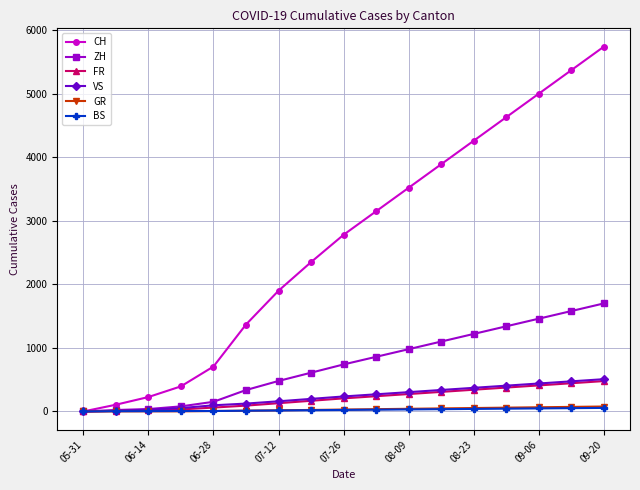

Which series has the widest spread of values?

CH